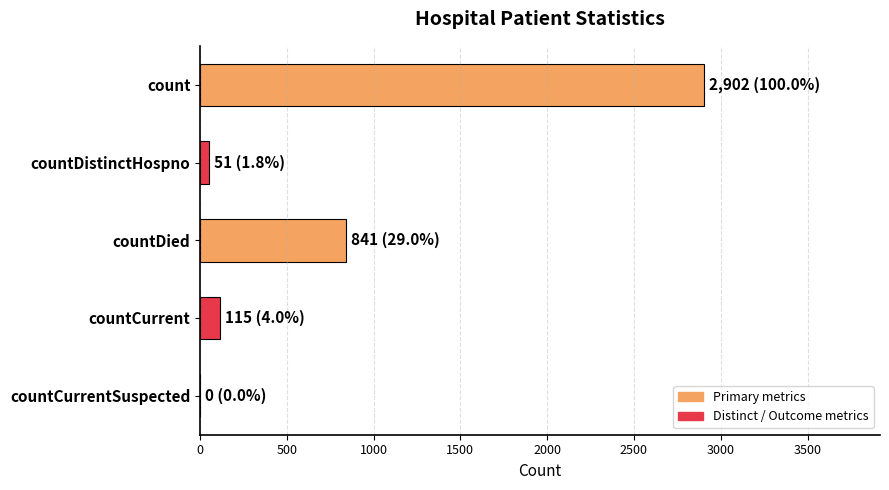

At which category does the chart reach its peak across all series?

count